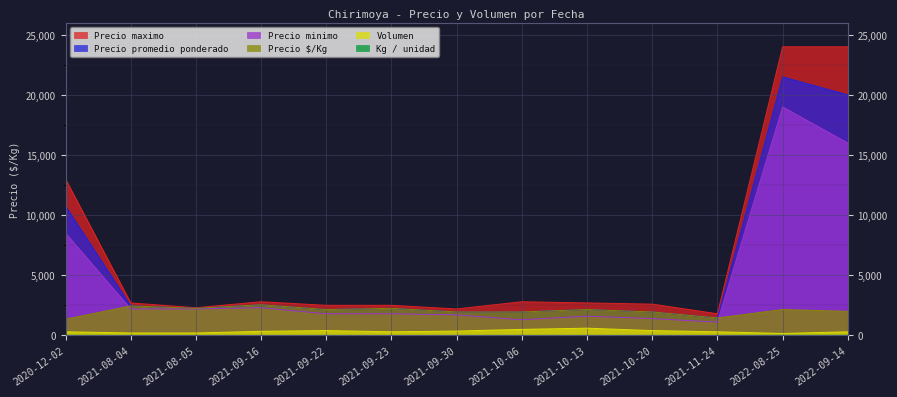

Rank the series by their maximum value, from highest to lowest.

Precio maximo, Precio promedio ponderado, Precio minimo, Precio $/Kg, Volumen, Kg / unidad